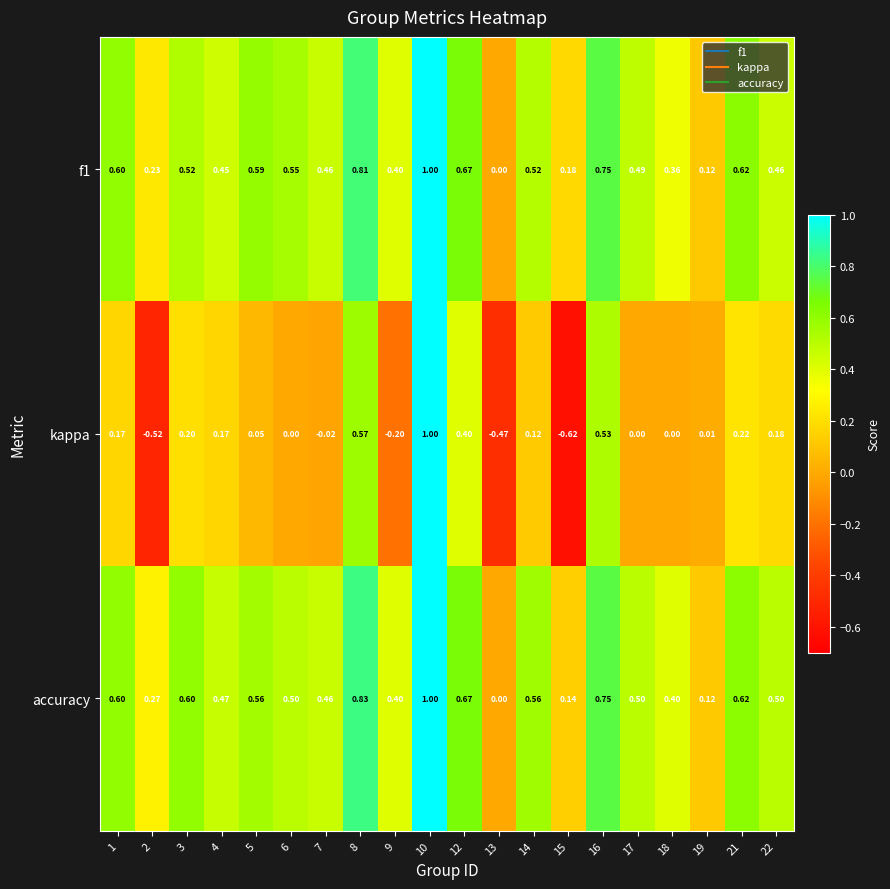

Which series has the widest spread of values?

kappa